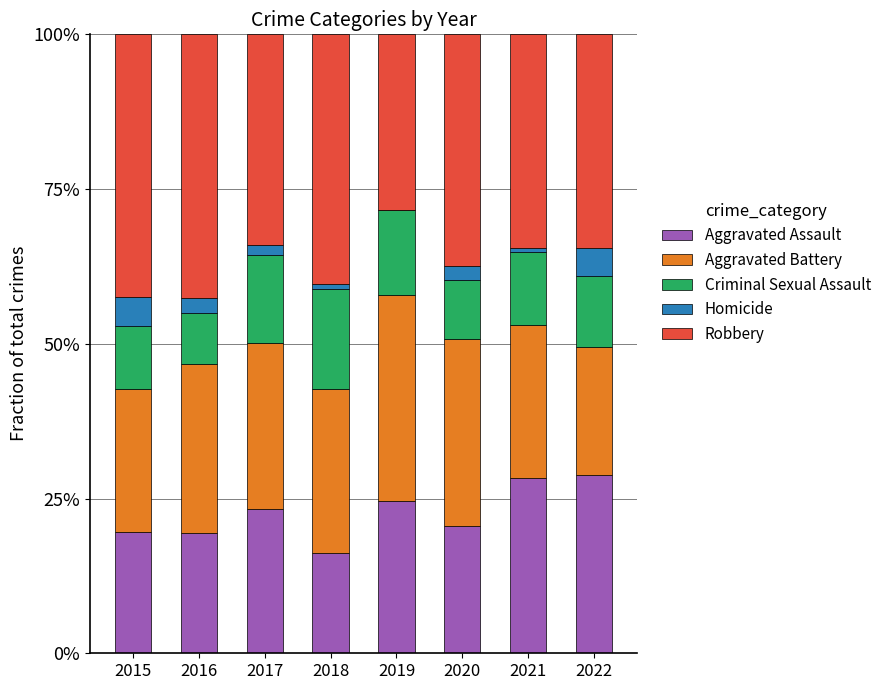

What are all the series names shown in the legend?

Aggravated Assault, Aggravated Battery, Criminal Sexual Assault, Homicide, Robbery